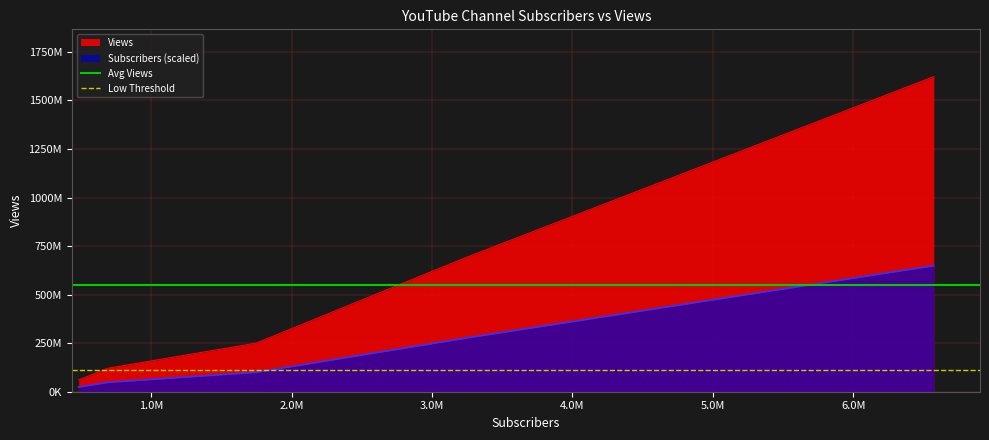

What is the average value of the Avg Views series?

548983844.8